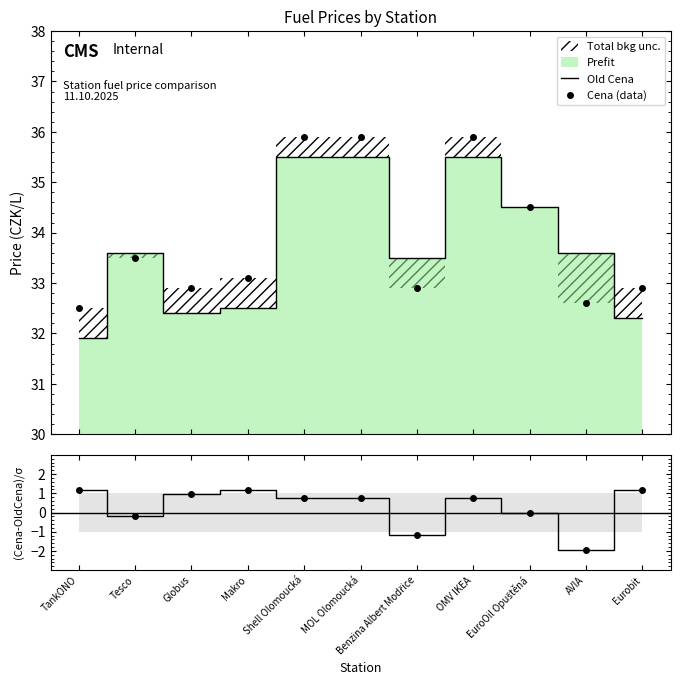

Is it true that Cena (data) equals 52.6 at OMV IKEA?

False